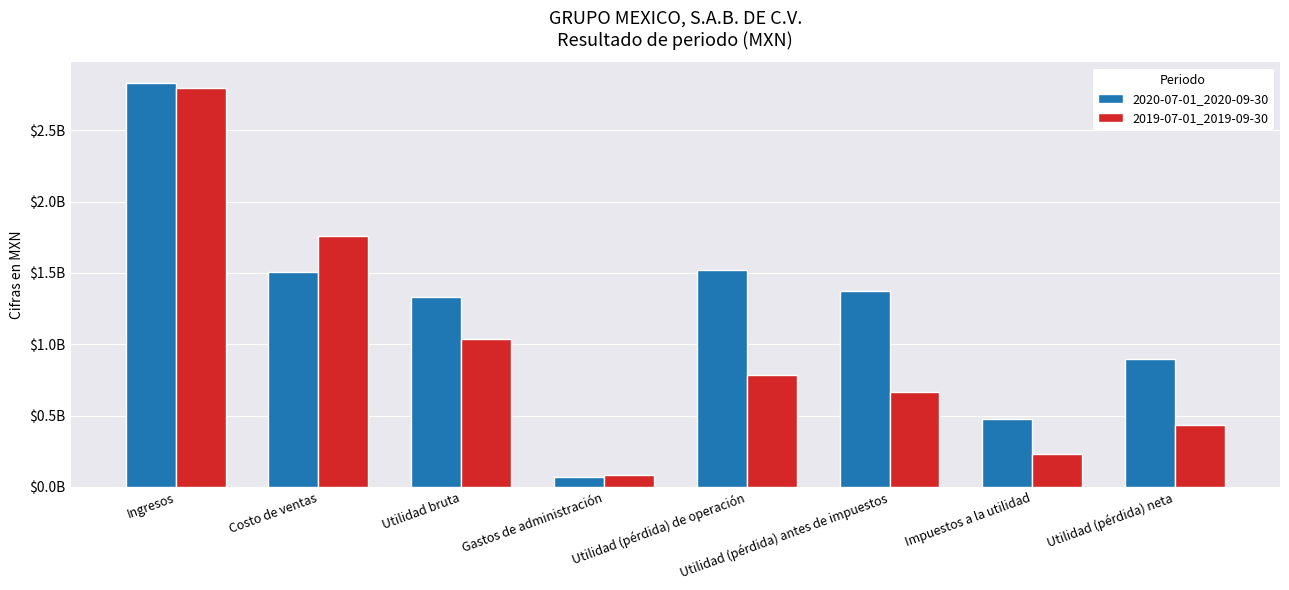

Which series has the largest total across all categories?

2020-07-01_2020-09-30